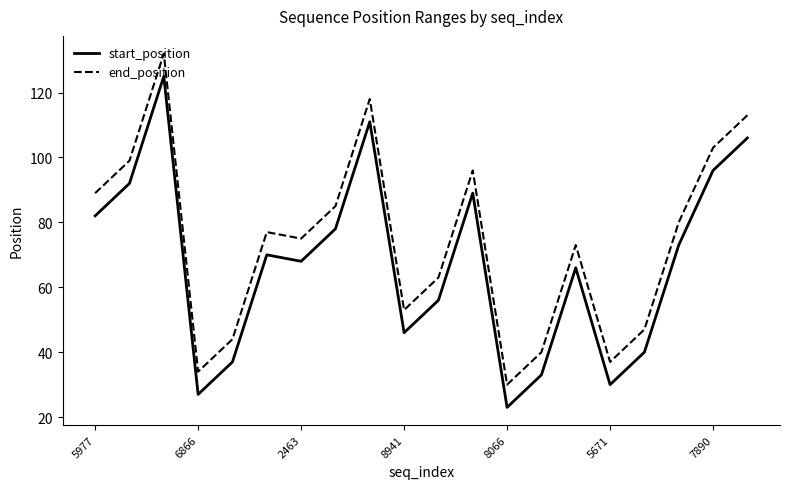

Which series has the largest total across all categories?

end_position